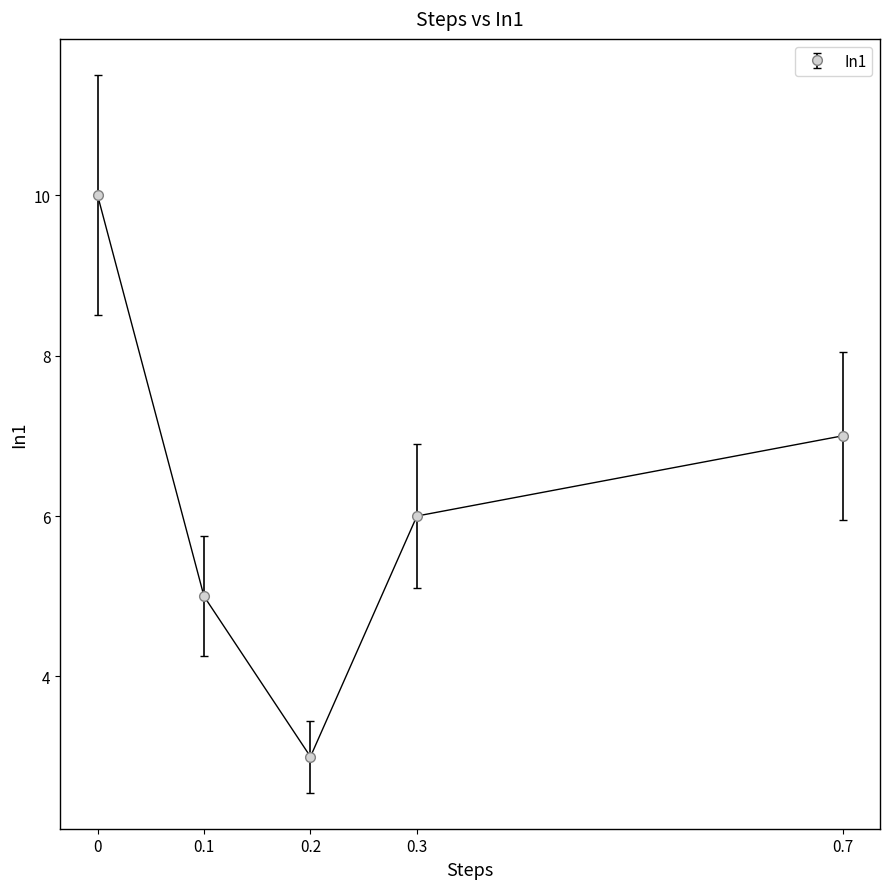

What is the smallest value displayed?

3